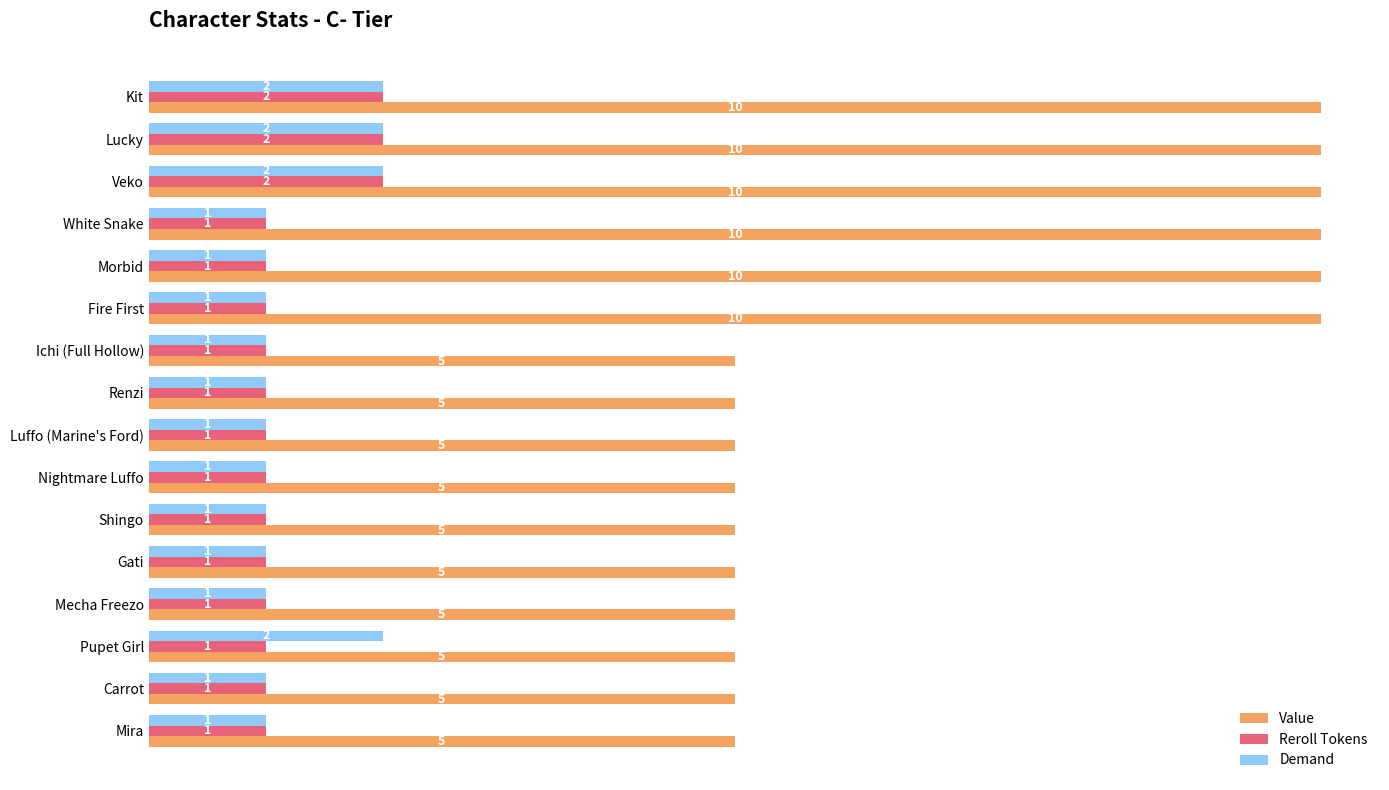

The value of Reroll Tokens at Ichi (Full Hollow) is 1. True or false?

True